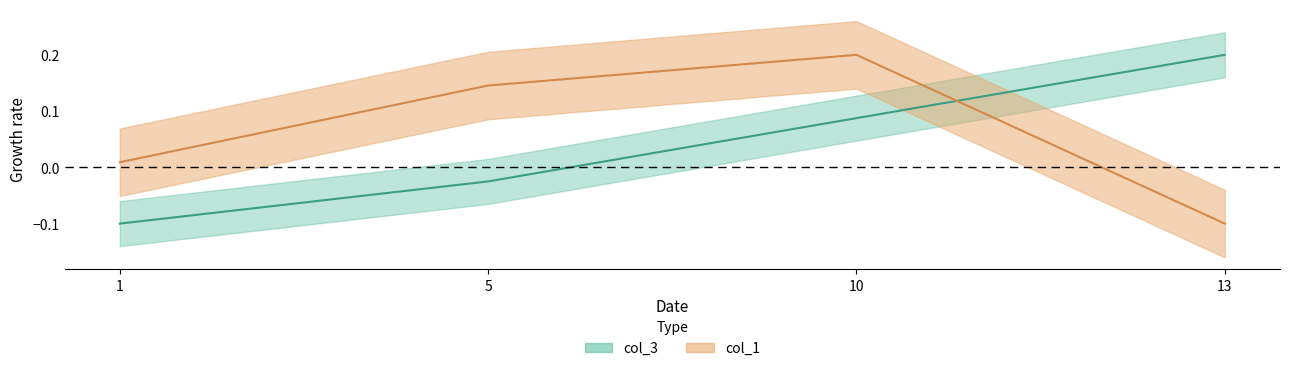

What is the minimum value for col_1?

-0.1